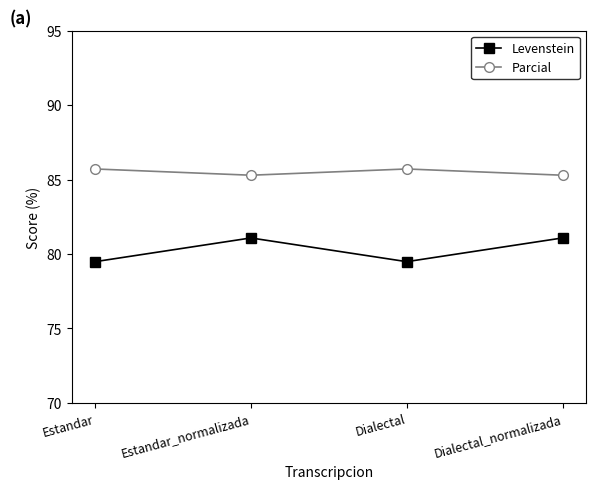

At Estandar, list the series in order from largest to smallest.

Parcial, Levenstein